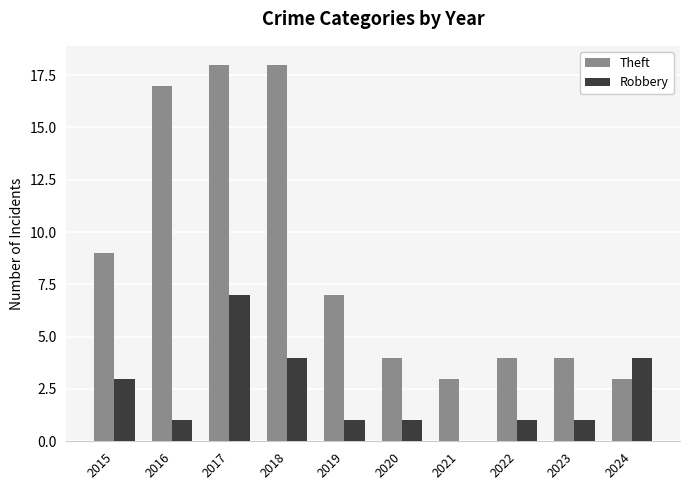

Is the value of Robbery at 2015 greater than the value of Theft at 2016?

No